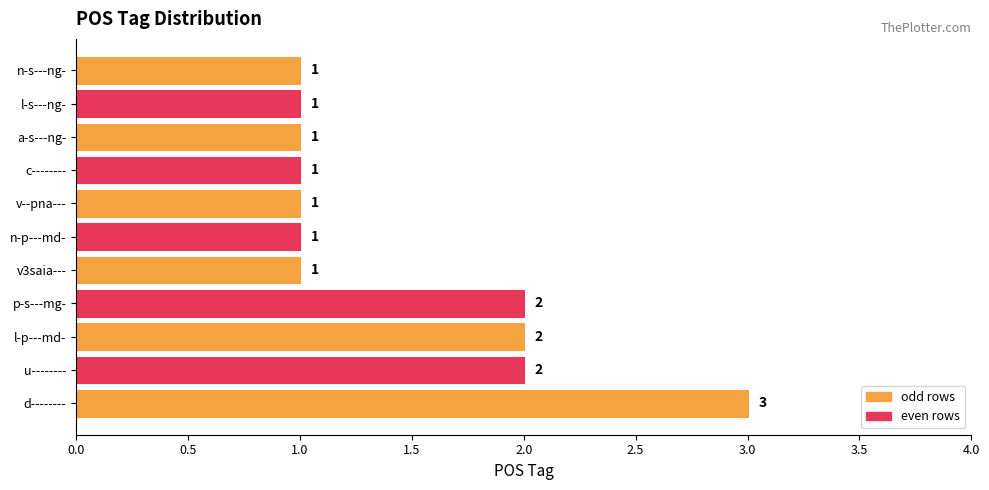

The value at n-s---ng- is 0. True or false?

False